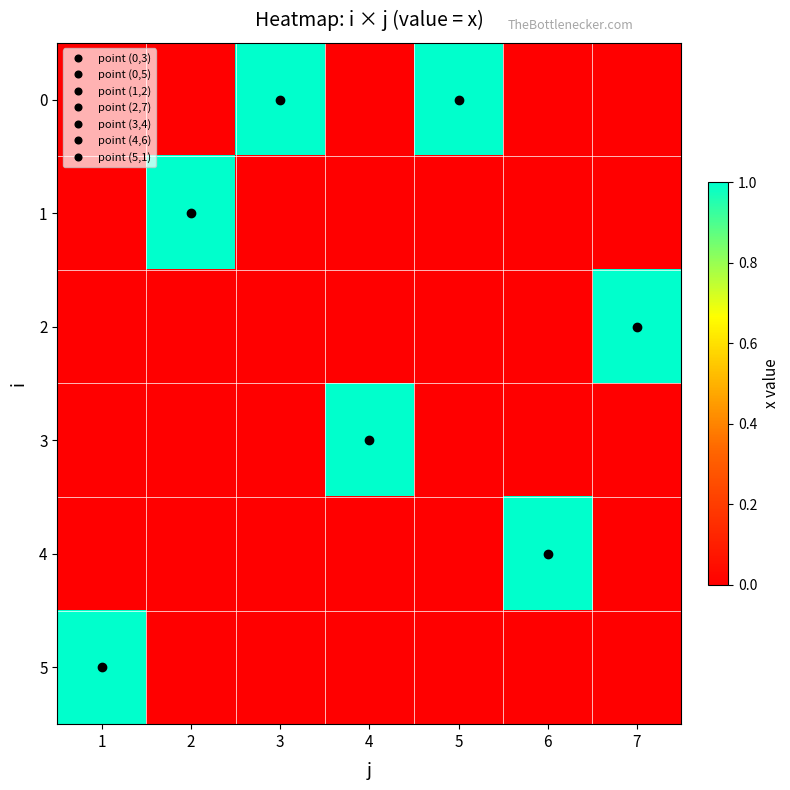

Which label corresponds to the smallest value in the chart?

1